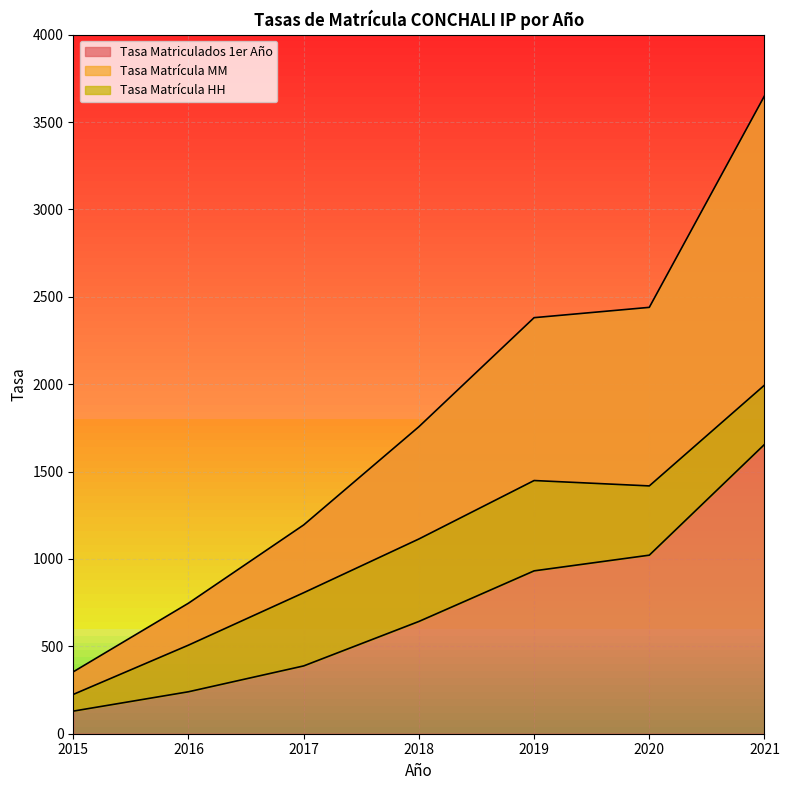

How many values in the Tasa Matriculados 1er Año series are below 1756?

3